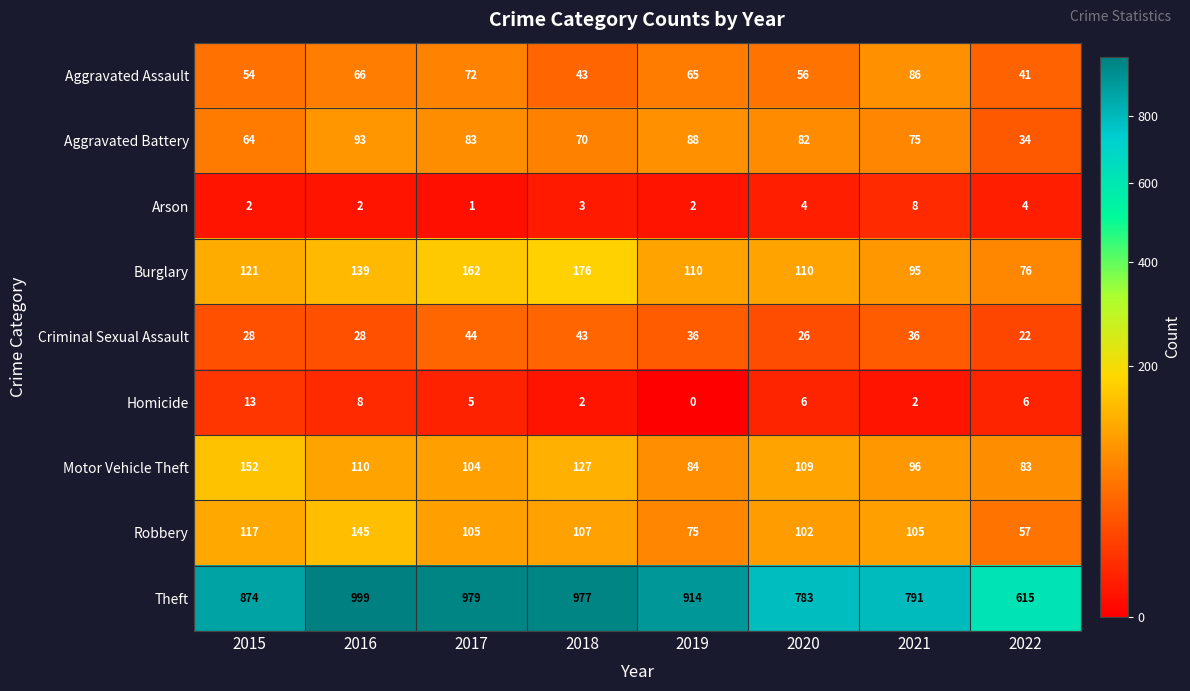

Read the Aggravated Battery value at 2021, to the nearest 5.

75